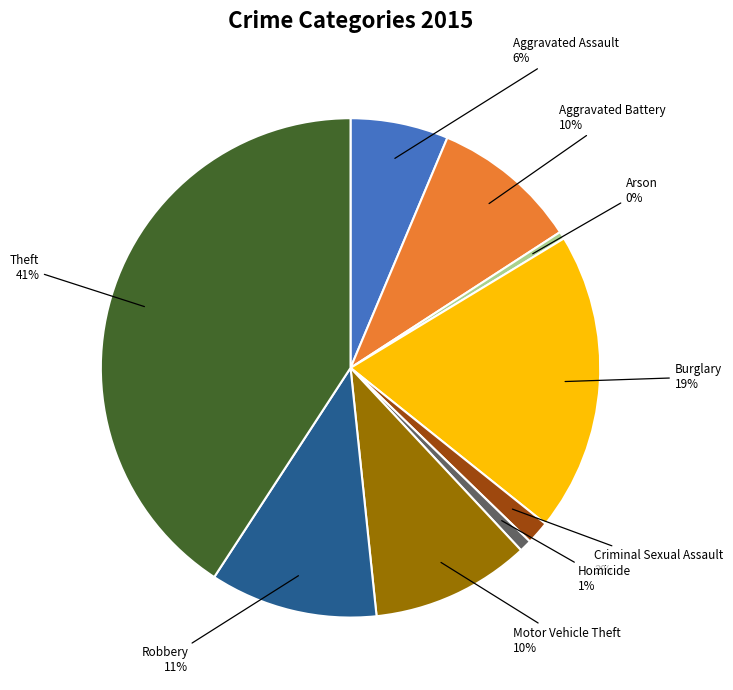

To the nearest percent, what percentage of the pie is Aggravated Assault?

6%